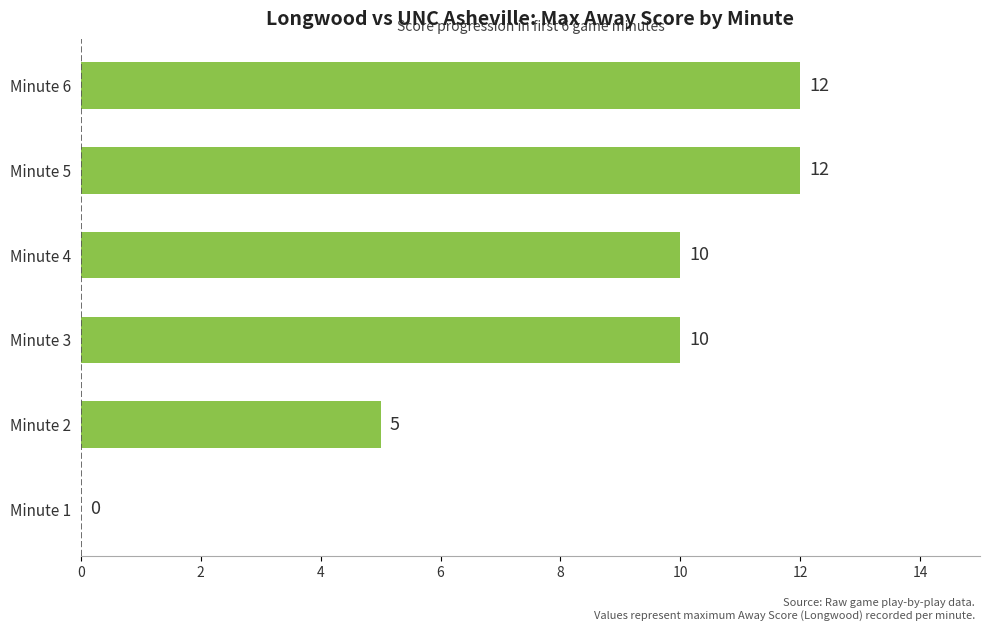

What is the maximum value shown in the chart?

12